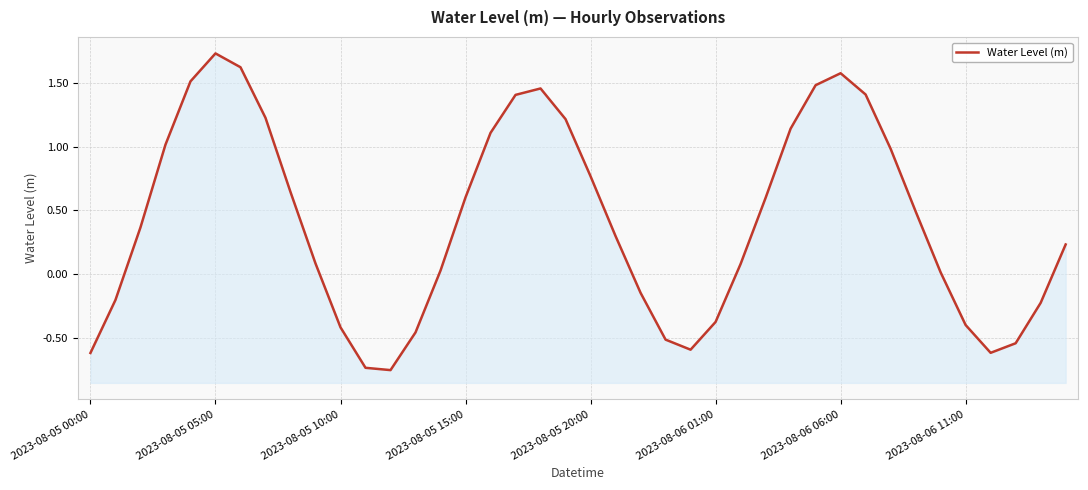

What is the difference between the maximum and minimum values?

2.5